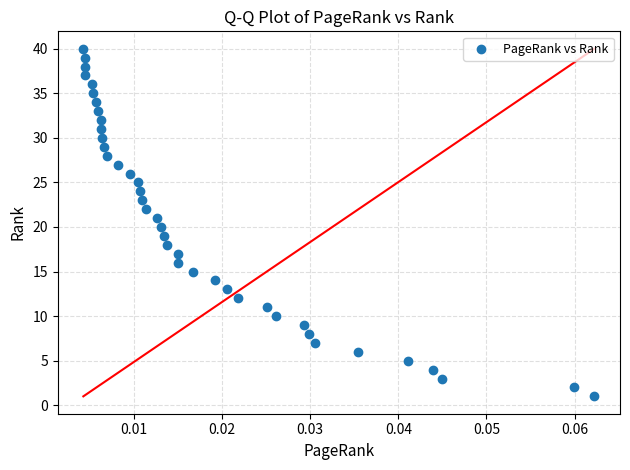

What is the range of Y values (max minus min)?

39